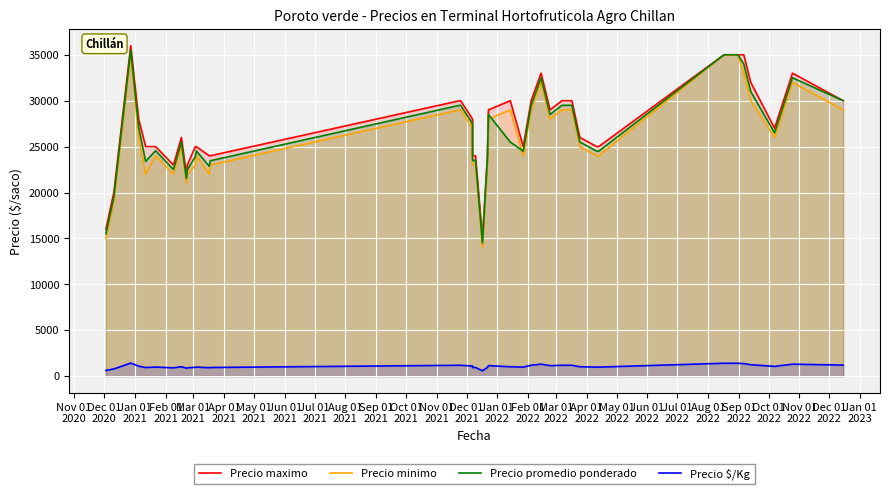

How many lines are shown in the chart?

4